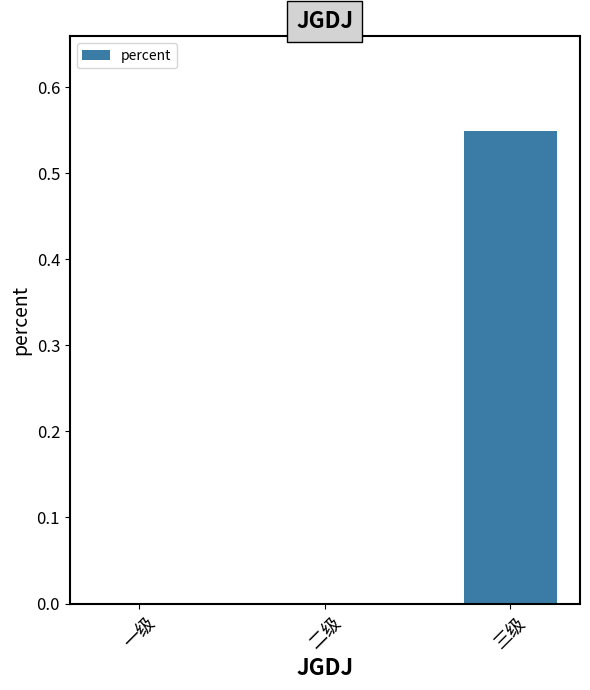

At which category does the chart reach its peak across all series?

三级